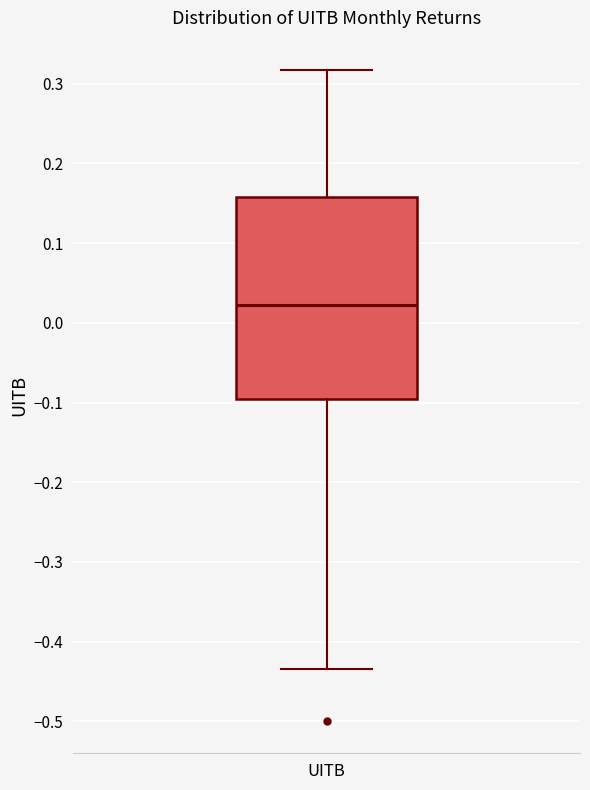

Read this box plot against the y-axis: the position of the median line, the range covered by the box, and the ends of both whiskers. The values are not printed on the chart, so give them approximately, as read against the axis.

median 0.02, box -0.10 to 0.16, whiskers -0.43 to 0.32